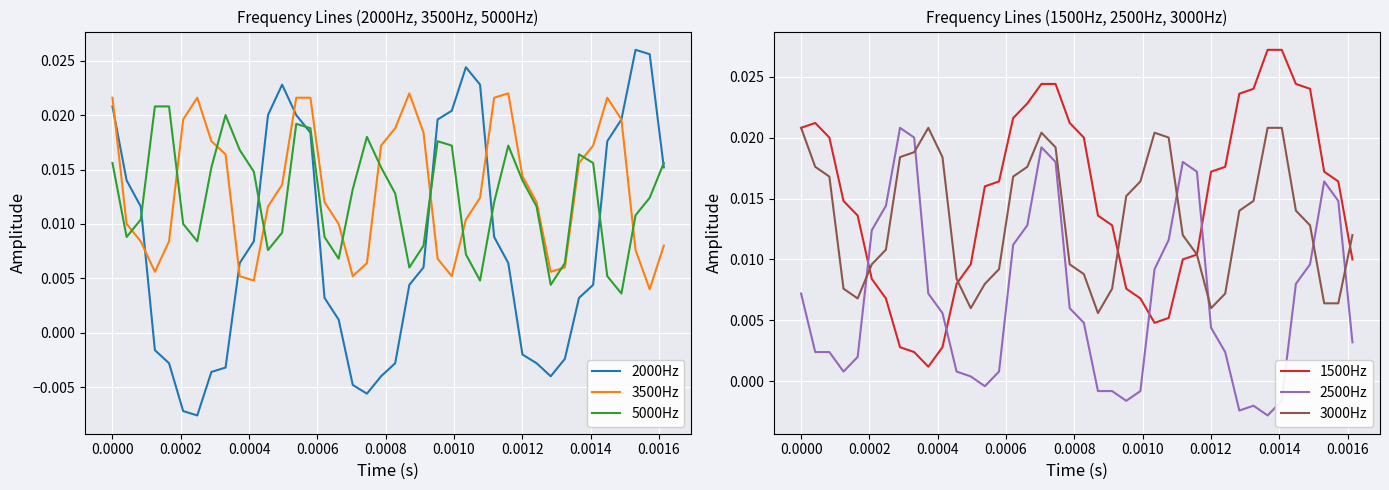

What are all the series names shown in the legend?

2000Hz, 3500Hz, 5000Hz, 1500Hz, 2500Hz, 3000Hz